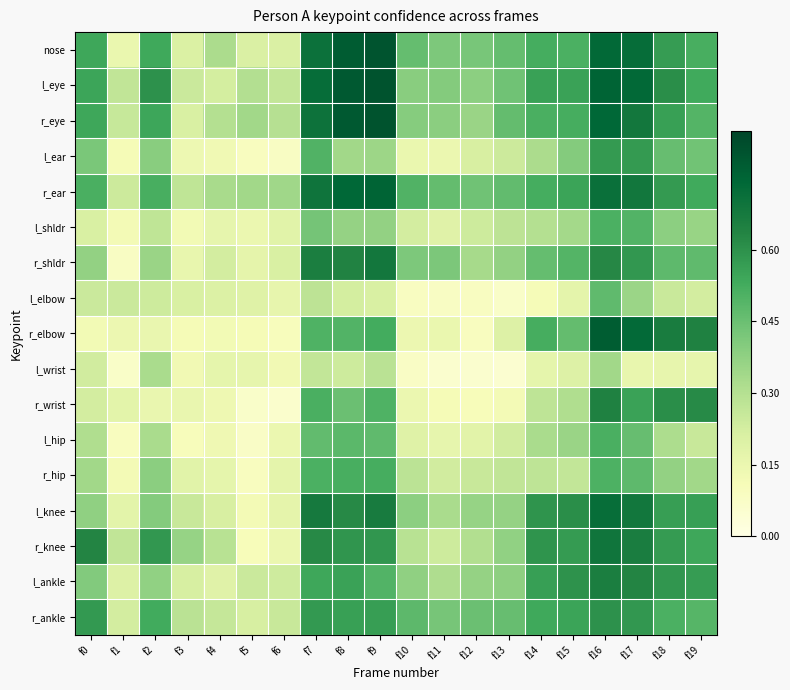

List the series in order of their peak value, lowest first.

l_wrist, l_elbow, l_shldr, l_hip, r_hip, l_ear, r_ankle, r_wrist, l_ankle, r_shldr, r_knee, l_knee, r_ear, r_elbow, nose, r_eye, l_eye